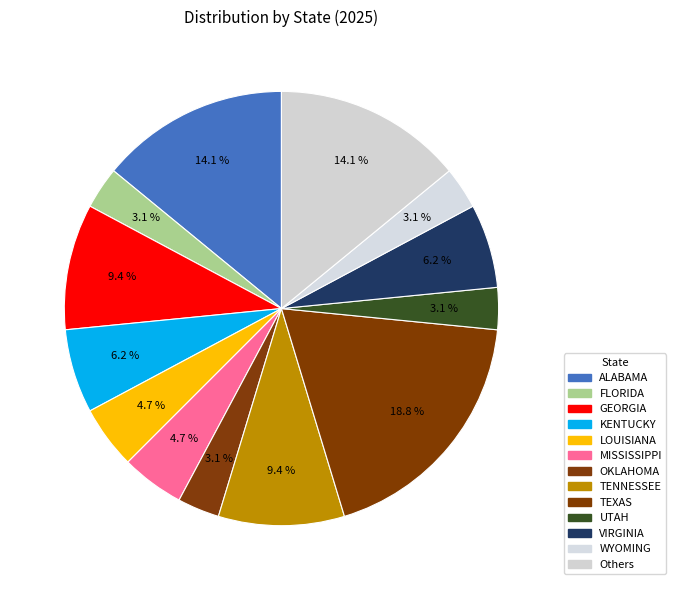

How many segments does this pie chart have?

13